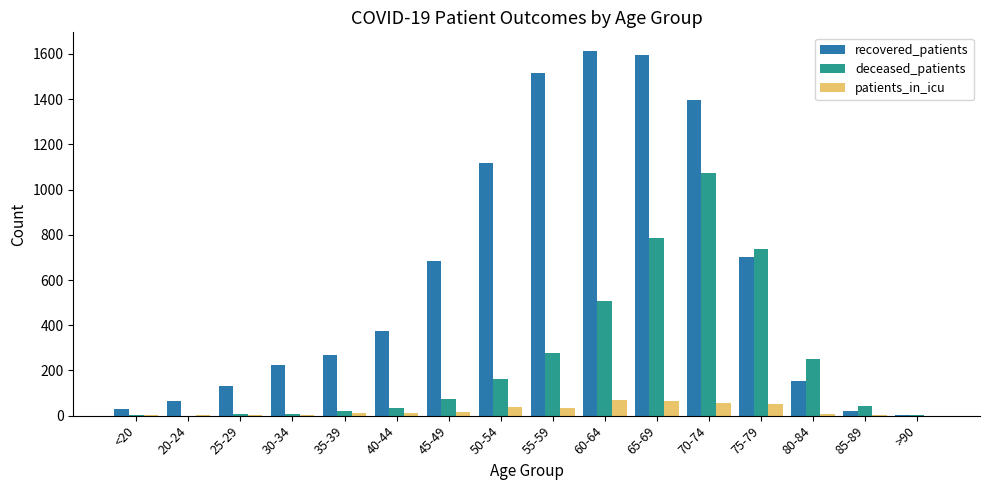

Which series has the largest total across all categories?

recovered_patients